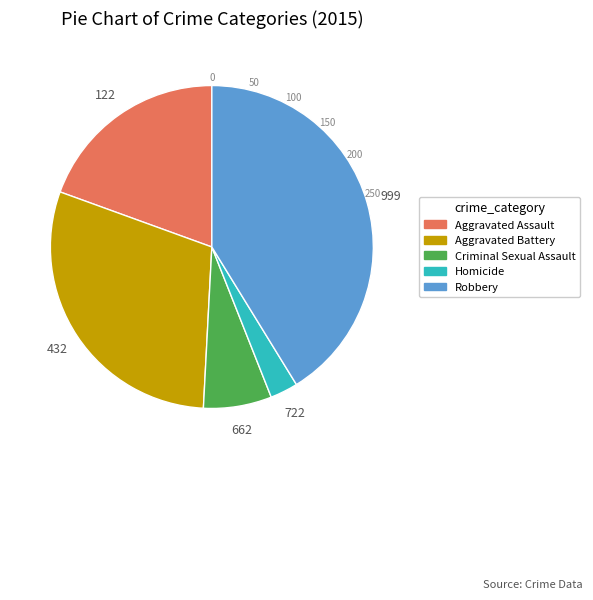

Rank the categories by value from highest to lowest.

Robbery, Aggravated Battery, Aggravated Assault, Criminal Sexual Assault, Homicide